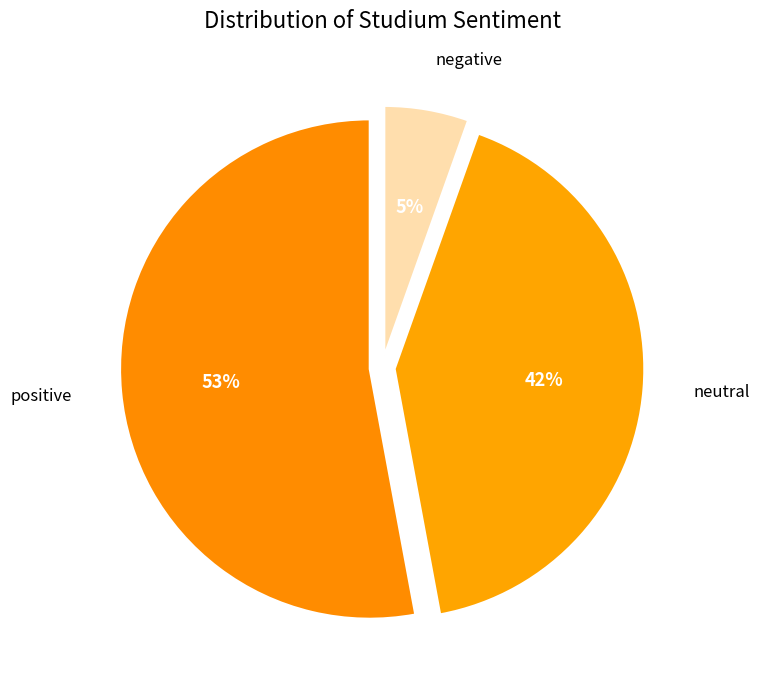

Rank the categories by value from lowest to highest.

negative, neutral, positive